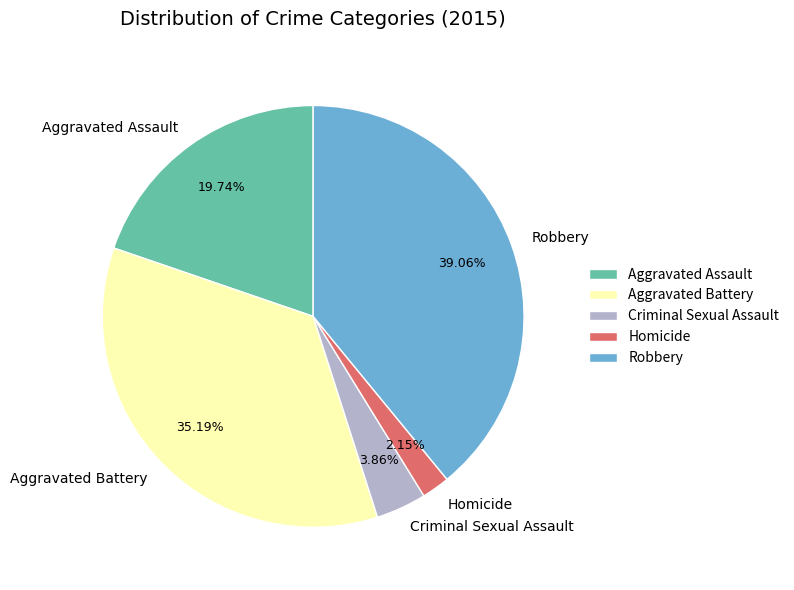

Which has a higher value, Criminal Sexual Assault or Robbery?

Robbery